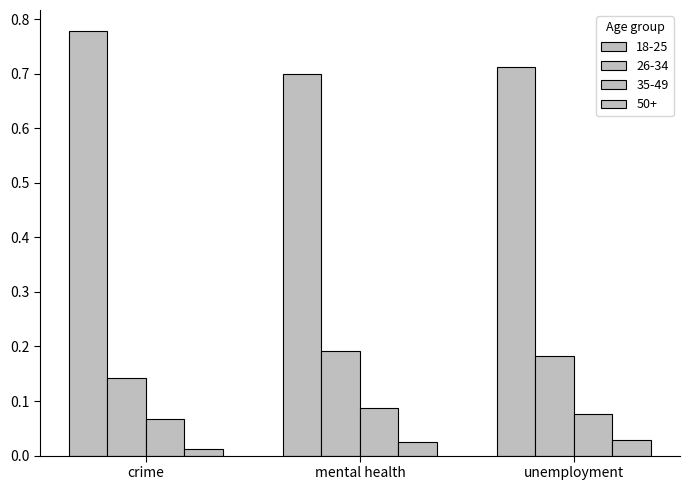

Are the bars horizontal?

No